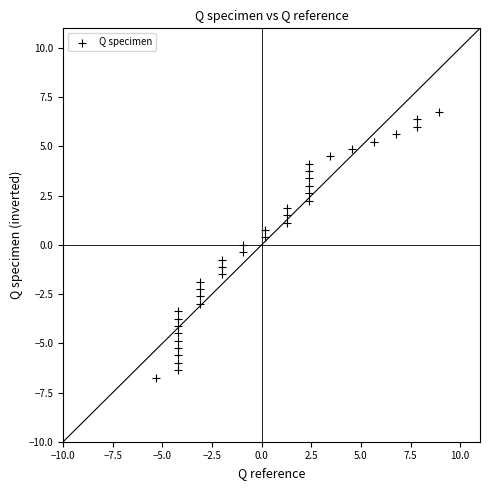

What is the range of X values (max minus min)?

14.2